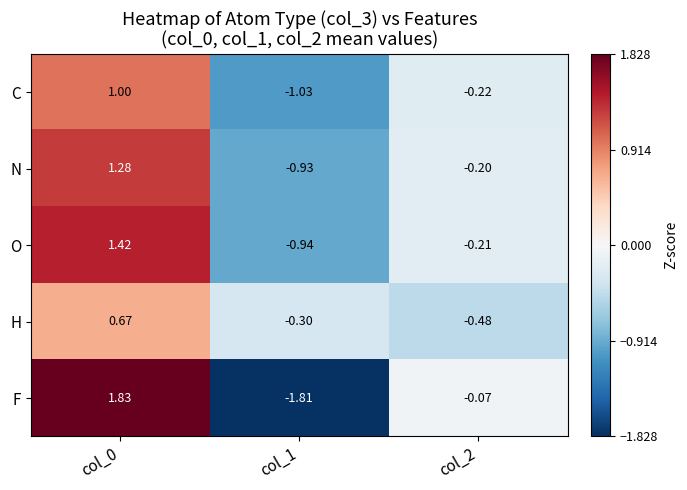

At col_1, list the series in order from smallest to largest.

F, C, O, N, H